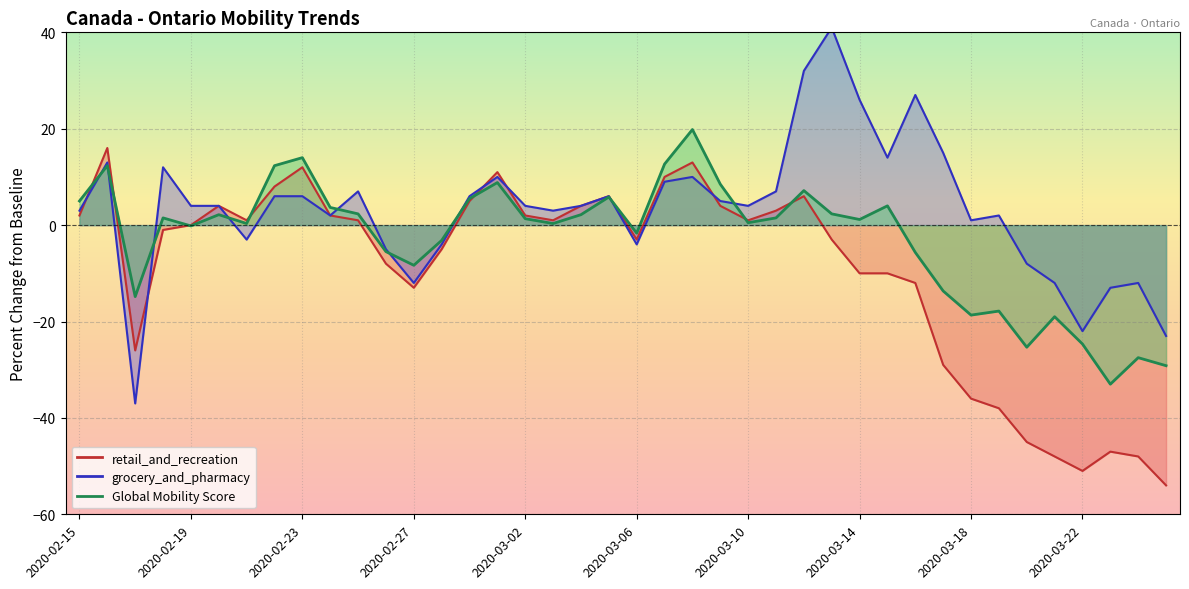

What is the greatest value displayed?

41.0